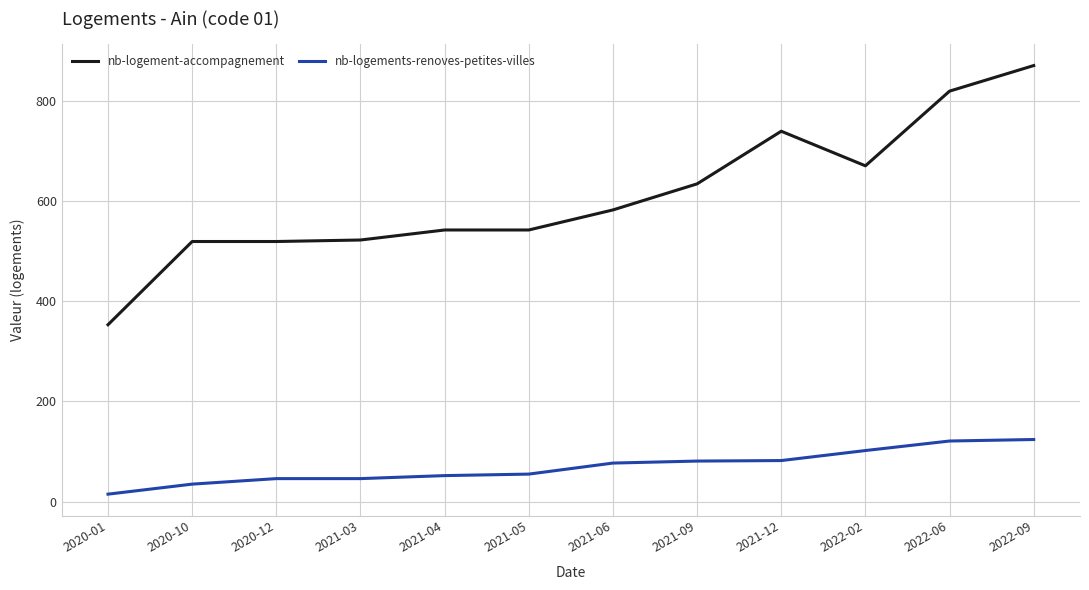

What is the difference between the highest and lowest values at 2021-12?

657